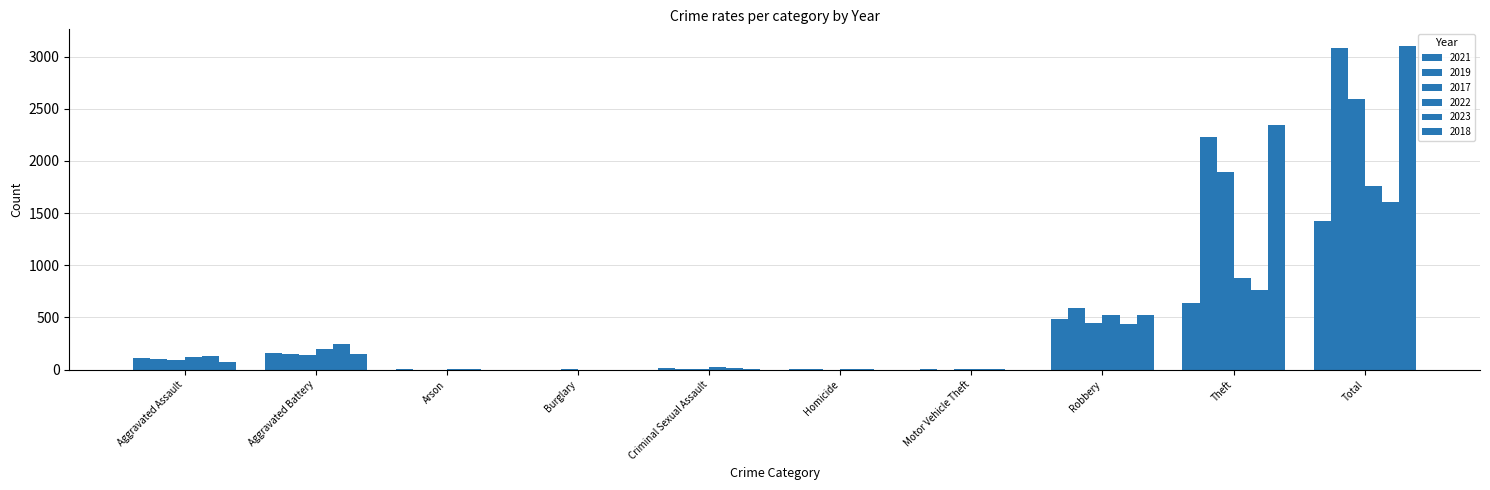

What is the sum of the 2021 values at Motor Vehicle Theft and Robbery?

486